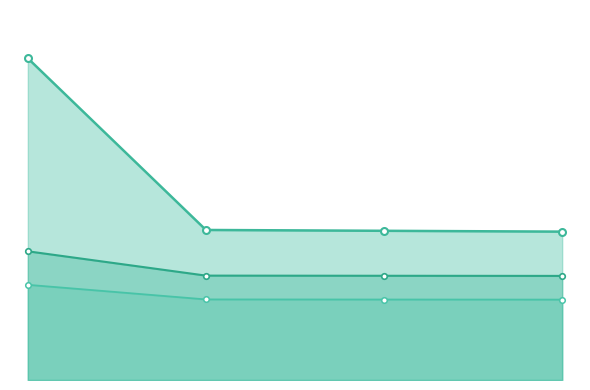

The value of N° Voos at 3 is 178.0. True or false?

True